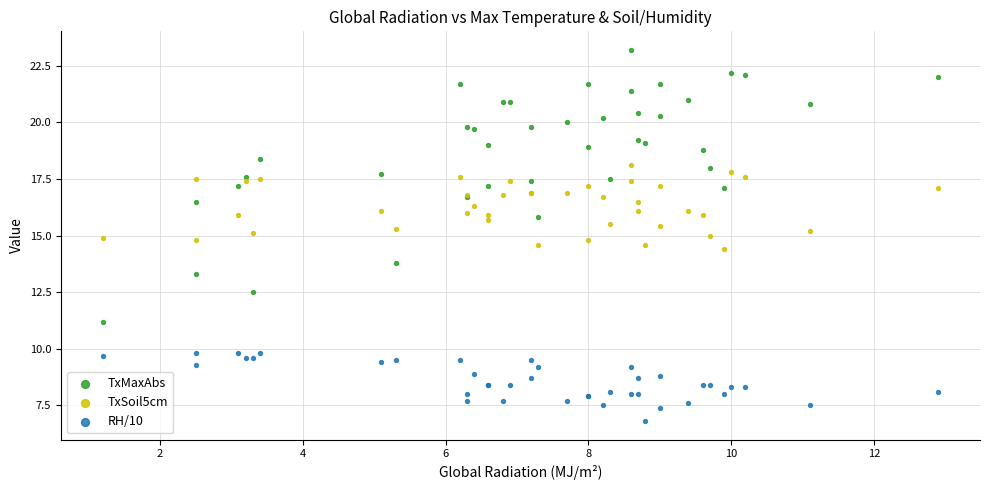

What are all the series names shown in the legend?

TxMaxAbs, TxSoil5cm, RH/10